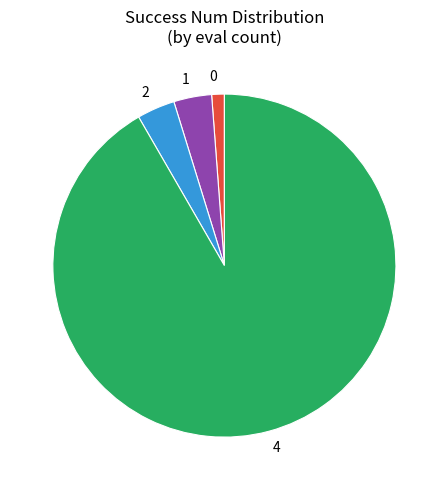

Is the sum of 0 and 4 greater than half?

Yes